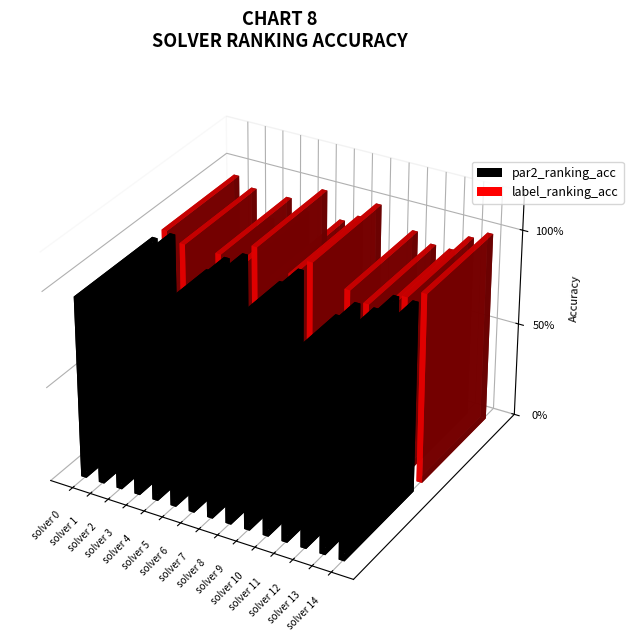

What is the value of the label_ranking_acc bar at the 11th from the left?

0.9